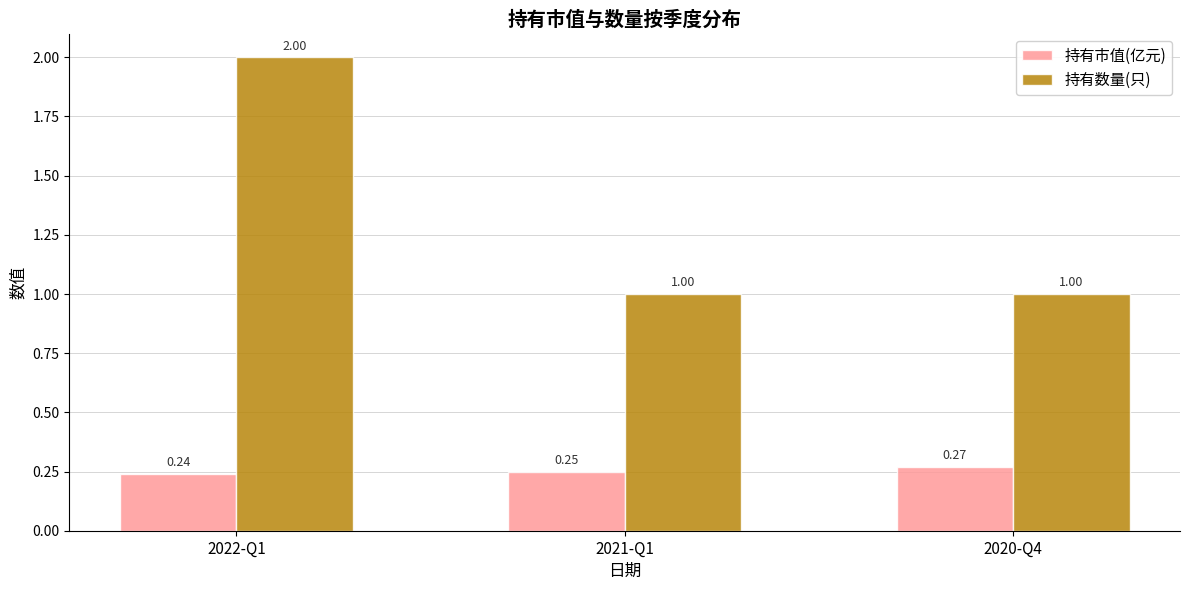

At which label does 持有市值(亿元) reach its minimum?

2022-Q1